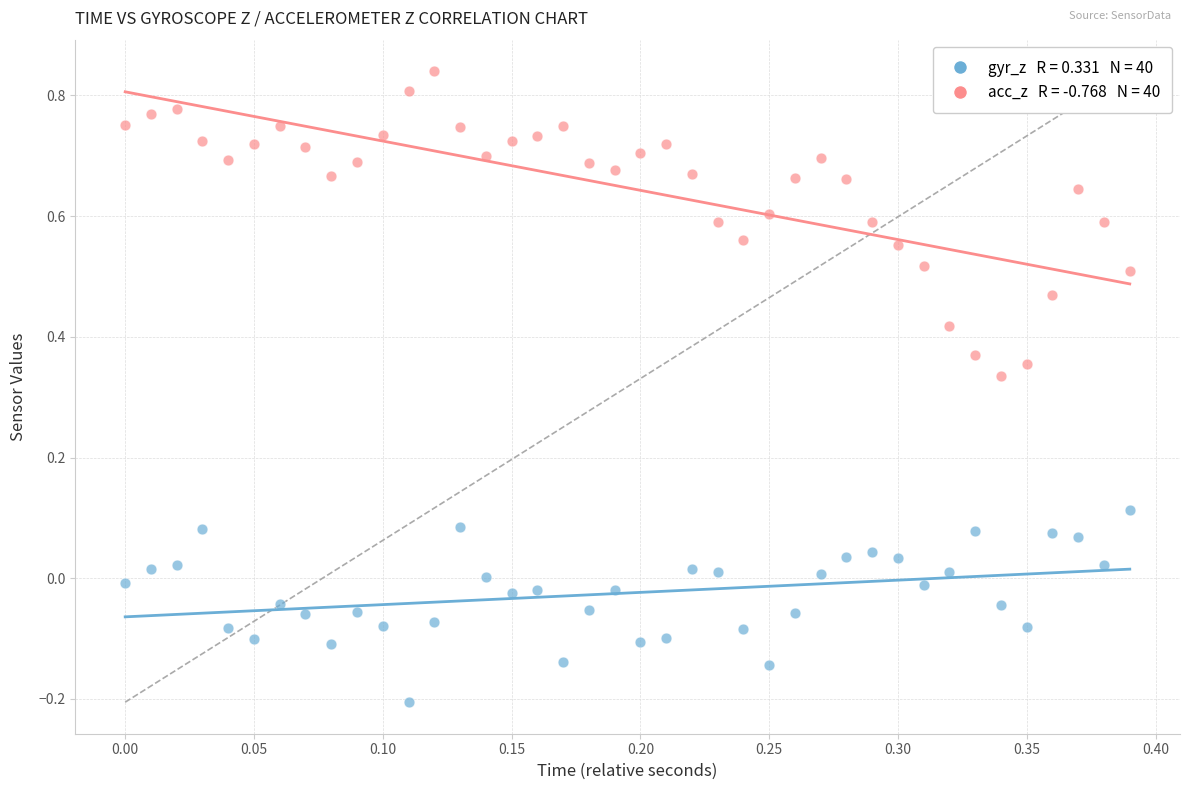

Across all data points, what is the range of Y values (max minus min)?

1.0